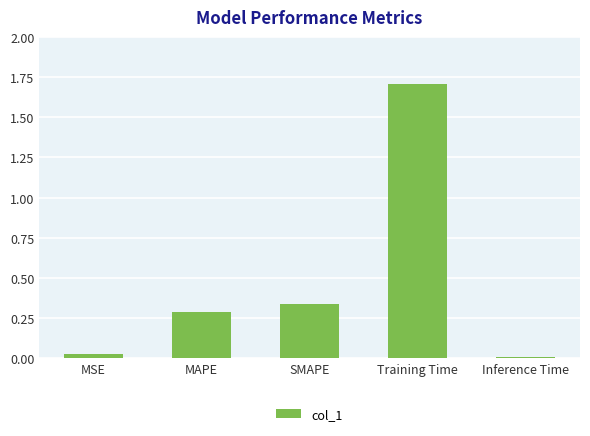

Between MAPE and SMAPE, which is larger?

SMAPE